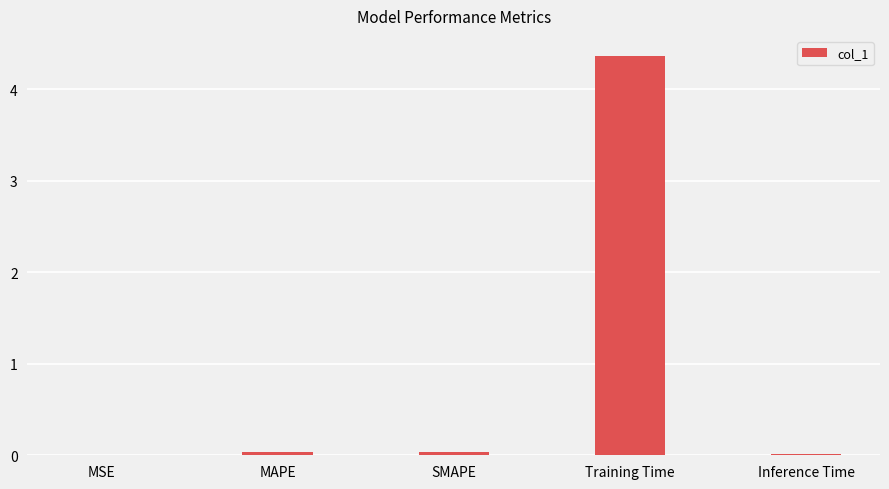

What is the greatest value displayed?

4.4